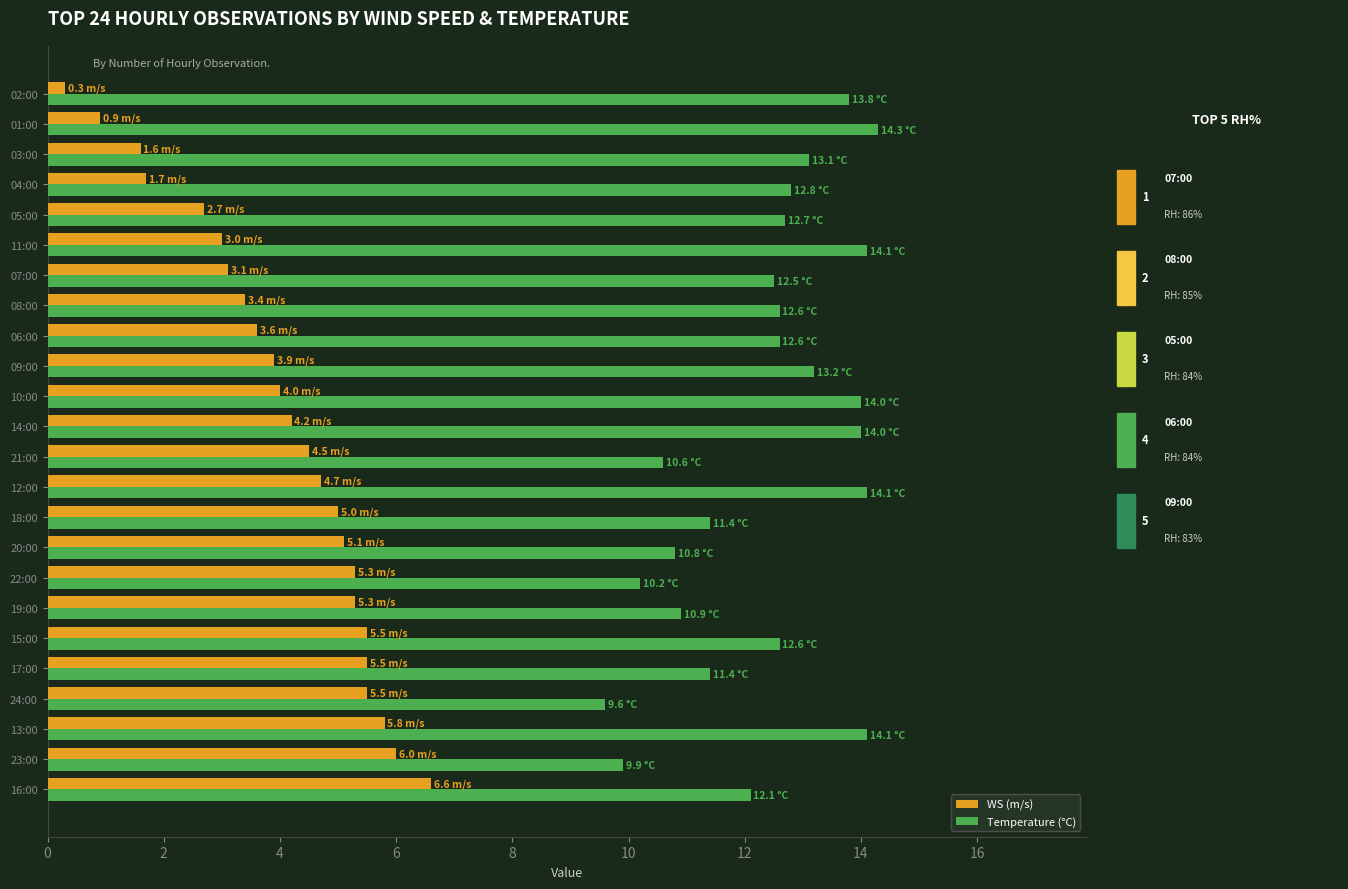

At which category is the sum across all series the highest?

13:00